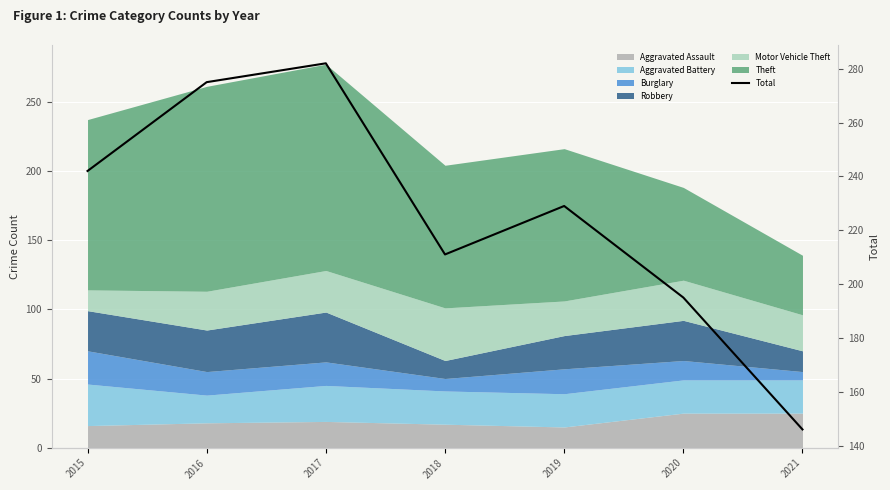

How many categories are shown in the chart?

7